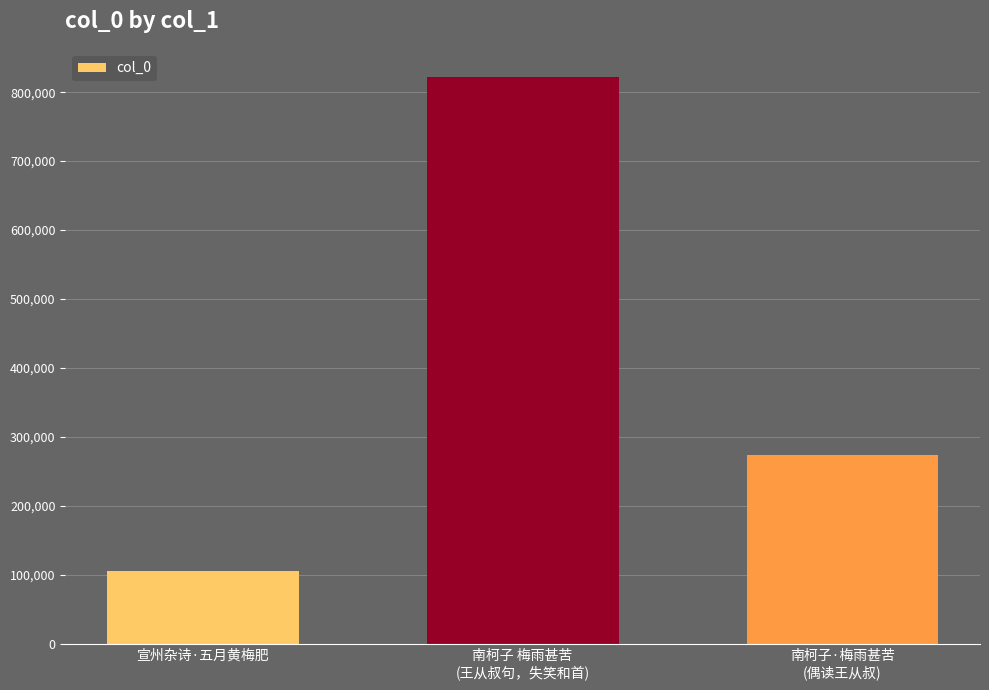

Which has a higher value, 南柯子 梅雨甚苦
(王从叔句，失笑和首) or 宣州杂诗·五月黄梅肥?

南柯子 梅雨甚苦
(王从叔句，失笑和首)